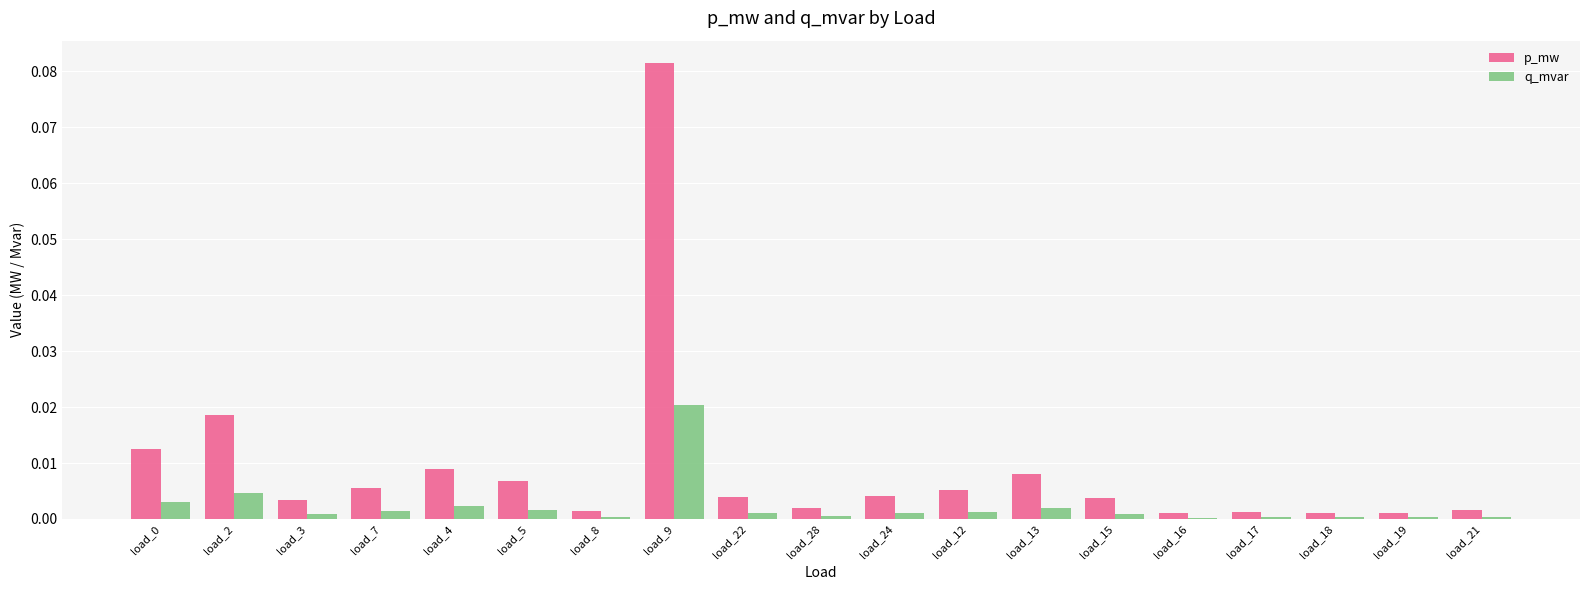

Which series has the largest range (max minus min)?

p_mw